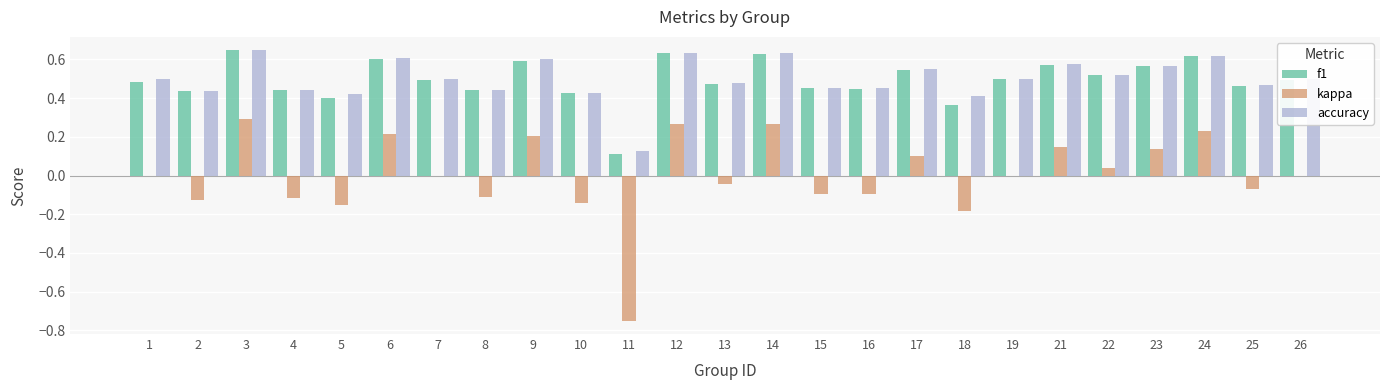

Is the value of kappa at 4 greater than the value of accuracy at 6?

No